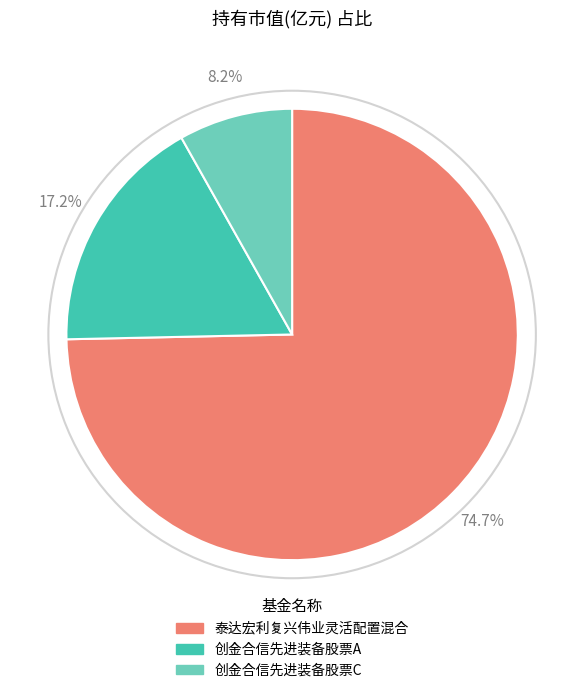

Rank the categories by value from highest to lowest.

泰达宏利复兴伟业灵活配置混合, 创金合信先进装备股票A, 创金合信先进装备股票C